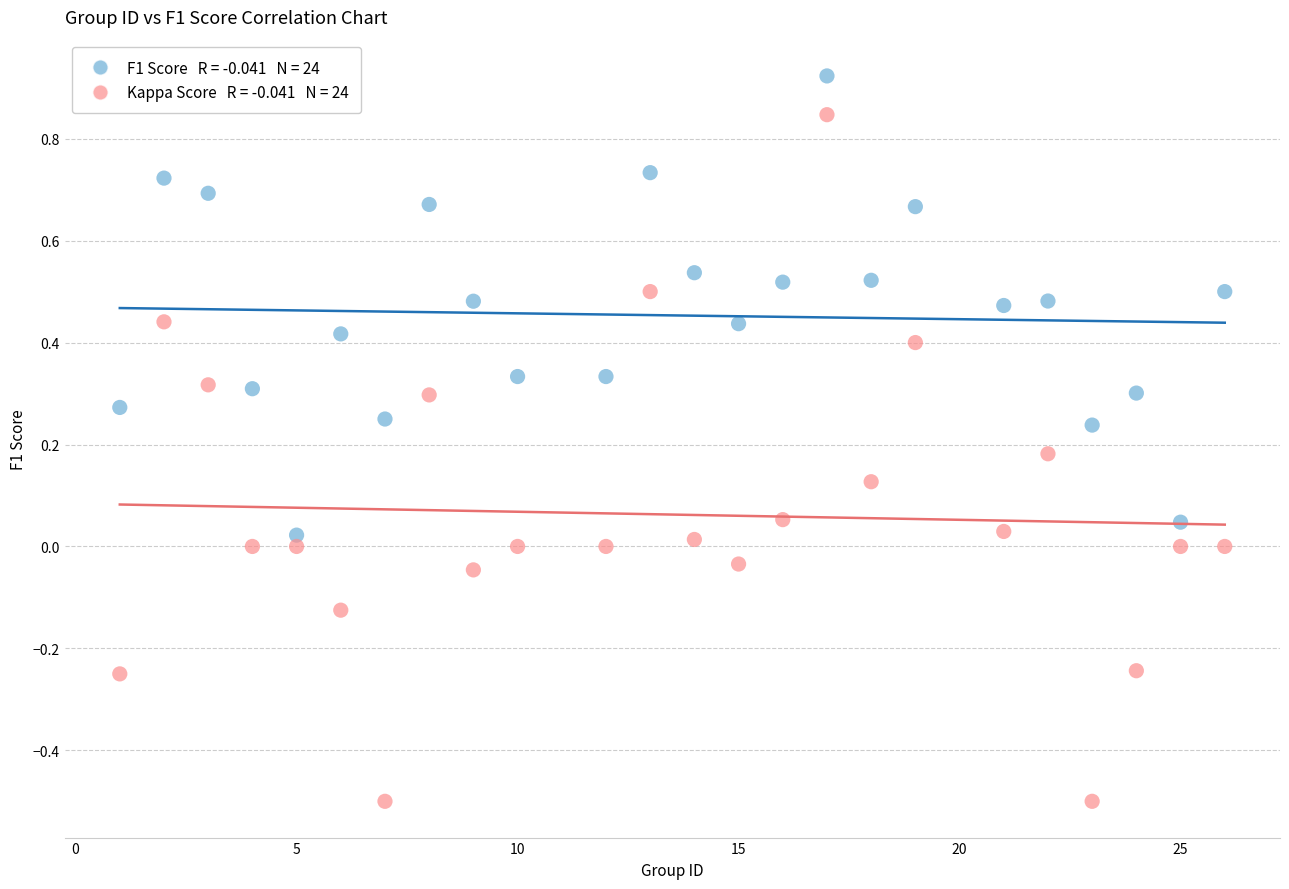

Across all data points, what is the range of X values (max minus min)?

25.0